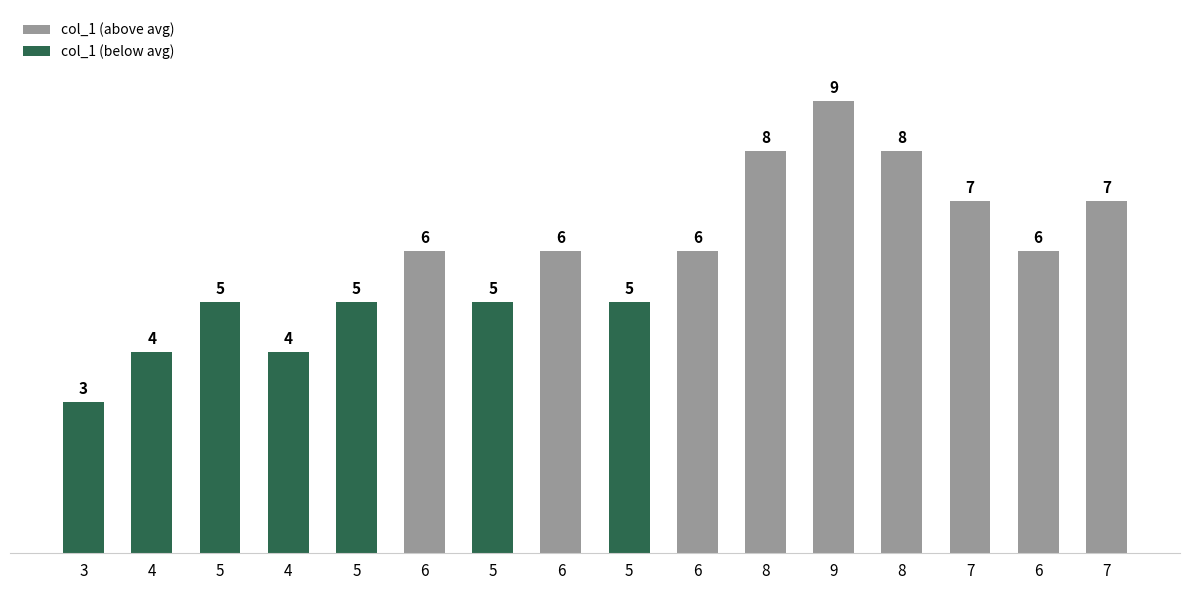

Are the bars horizontal?

No